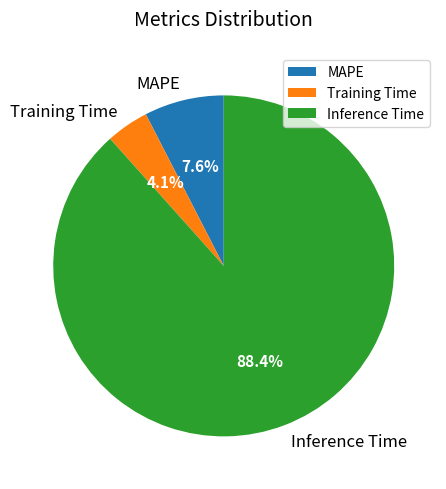

Rank the categories by value from highest to lowest.

Inference Time, MAPE, Training Time